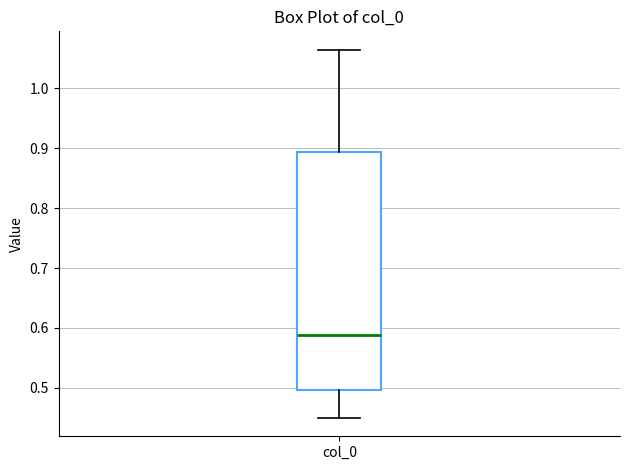

Transcribe this box plot: give where the median line is, the range the box spans, and where the two whiskers end, as read against the y-axis. The values are not printed on the chart, so give them approximately, as read against the axis.

median 0.59, box 0.50 to 0.89, whiskers 0.45 to 1.06